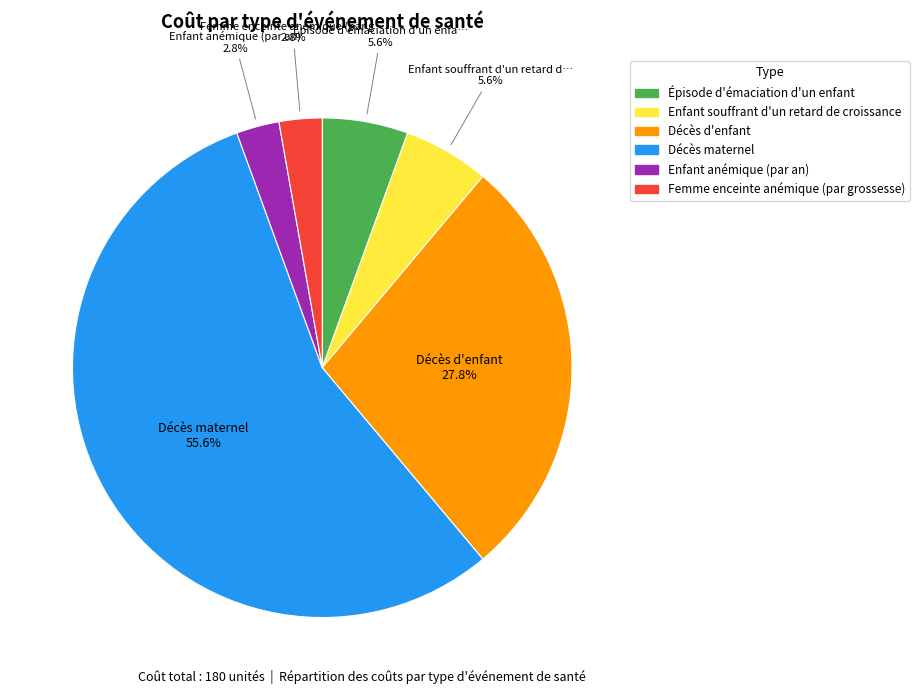

Is it true that Décès d'enfant is 13% of the pie?

False